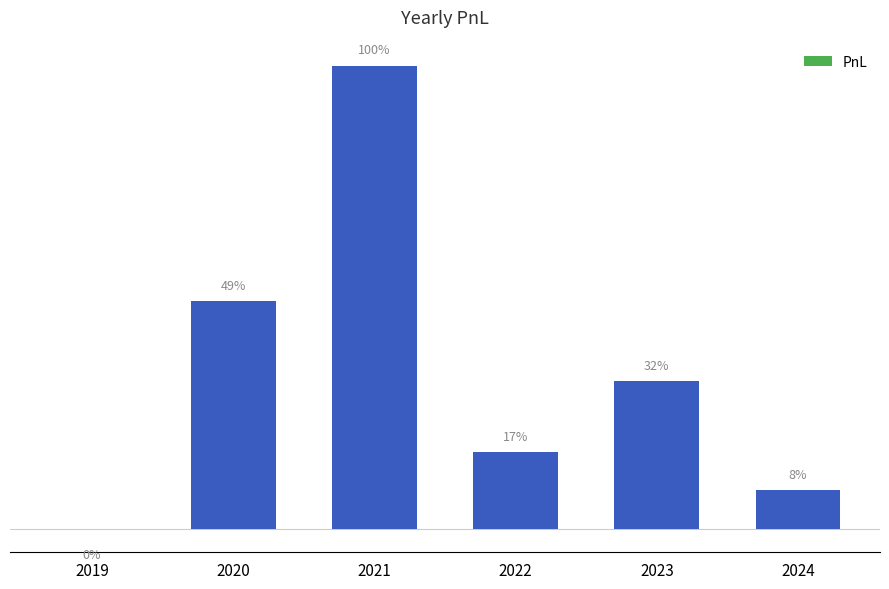

The chart shows a value of 214733.9 at 2024. True or false?

True